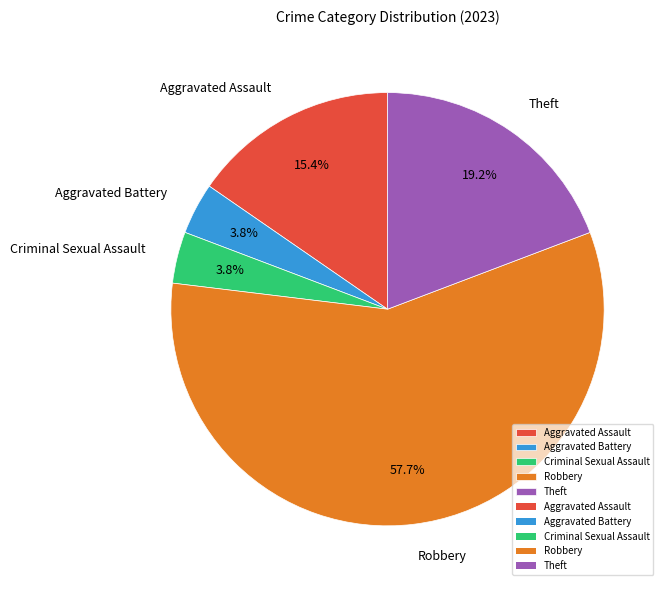

Do Aggravated Assault and Aggravated Battery together represent more than half of the pie?

No